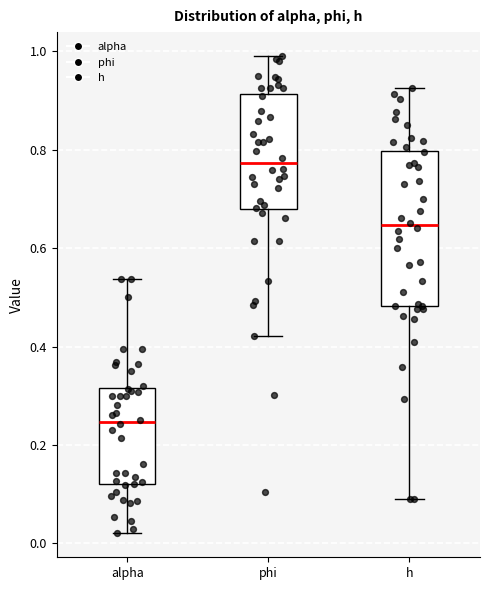

Reading left to right, transcribe this box plot: for each box, give where its median line is, the range the box spans, and where its two whiskers end, as read against the y-axis. The values are not printed on the chart, so give them approximately, as read against the axis.

alpha: median 0.24, box 0.12 to 0.32, whiskers 0.02 to 0.54
phi: median 0.78, box 0.68 to 0.92, whiskers 0.42 to 1.00
h: median 0.64, box 0.48 to 0.80, whiskers 0.10 to 0.92